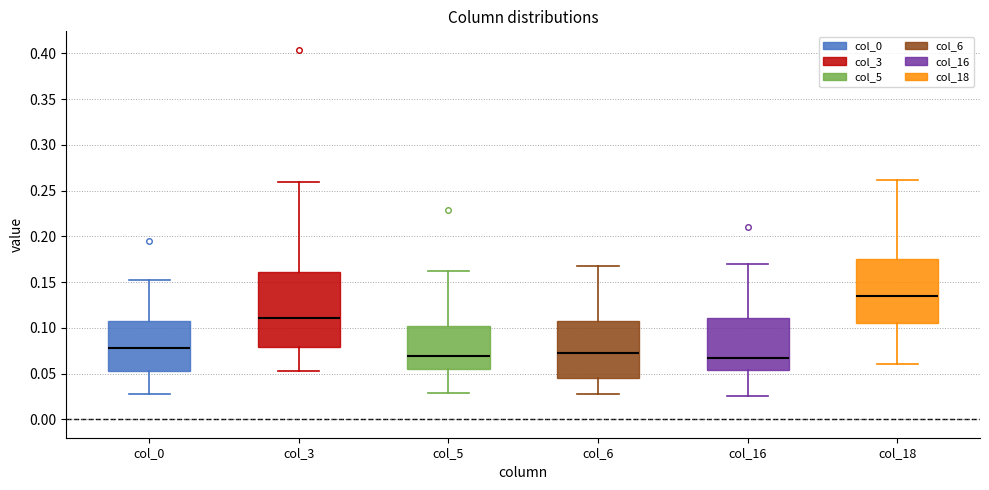

Reading left to right, transcribe this box plot: for each box, give where its median line is, the range the box spans, and where its two whiskers end, as read against the y-axis. The values are not printed on the chart, so give them approximately, as read against the axis.

col_0: median 0.080, box 0.055 to 0.110, whiskers 0.030 to 0.150
col_3: median 0.110, box 0.080 to 0.160, whiskers 0.050 to 0.260
col_5: median 0.070, box 0.055 to 0.100, whiskers 0.030 to 0.160
col_6: median 0.070, box 0.045 to 0.105, whiskers 0.030 to 0.165
col_16: median 0.065, box 0.055 to 0.110, whiskers 0.025 to 0.170
col_18: median 0.135, box 0.105 to 0.175, whiskers 0.060 to 0.260